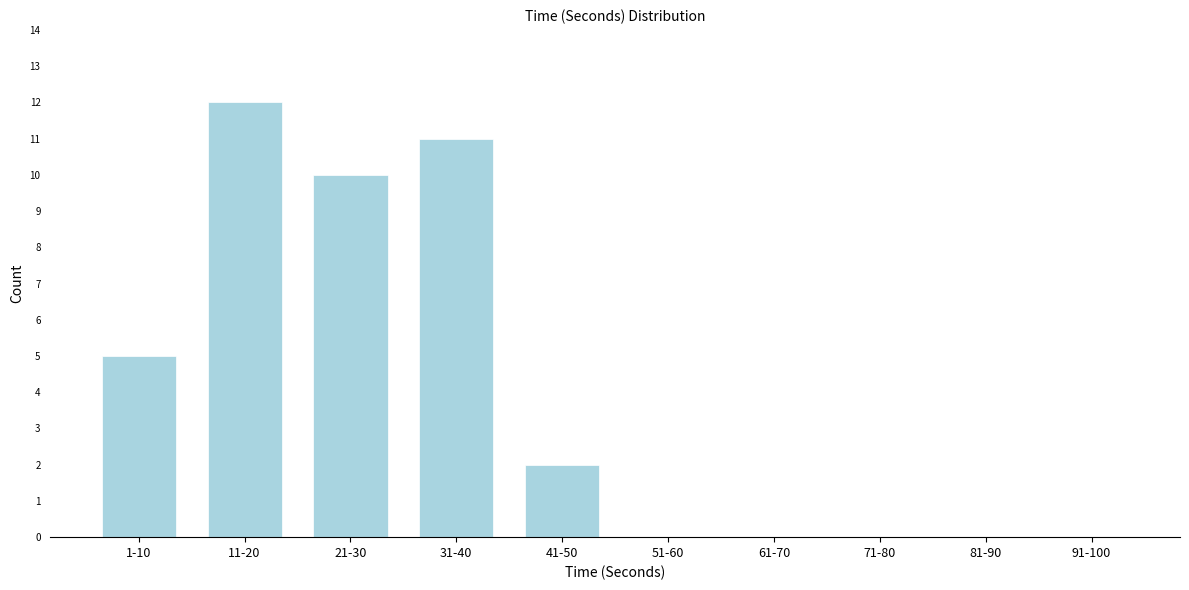

Reading left to right, what are all the values shown in this chart?

1-10=5	11-20=12	21-30=10	31-40=11	41-50=2	51-60=0	61-70=0	71-80=0	81-90=0	91-100=0